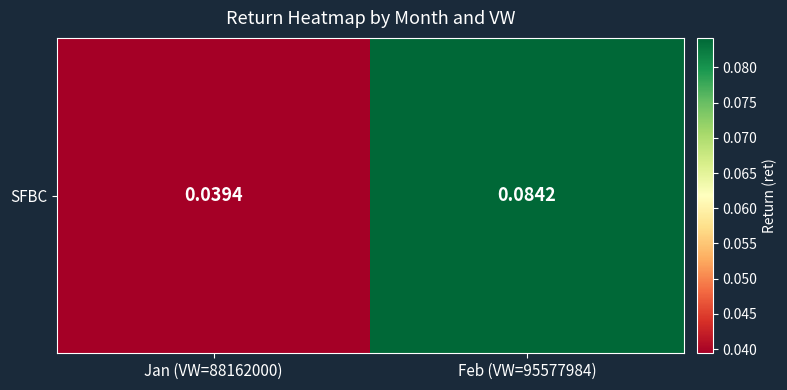

Reading left to right, list all the values displayed in this chart.

Jan (VW=88162000)=0.0	Feb (VW=95577984)=0.1